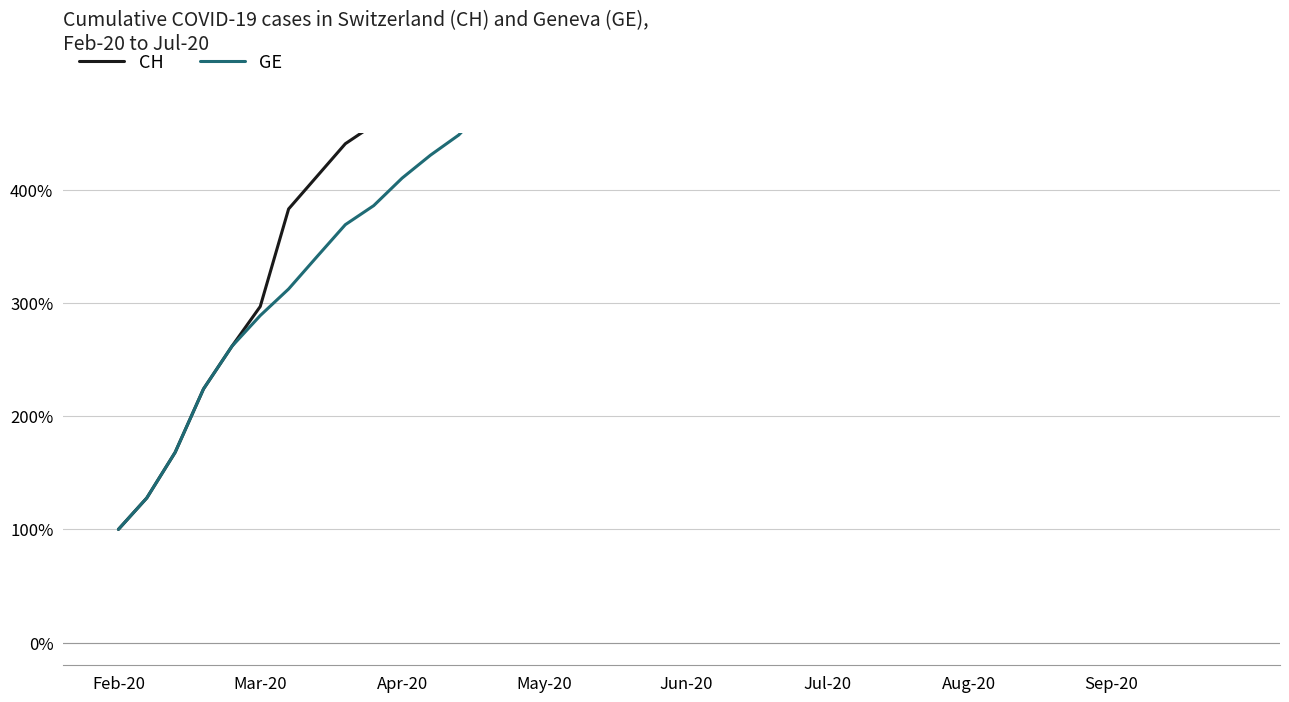

What value does the CH series have at 37?

3882.9